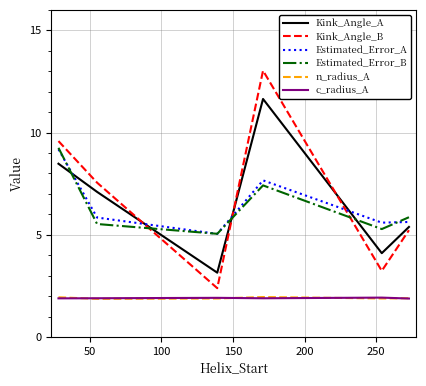

What is the minimum value shown in the chart?

1.9